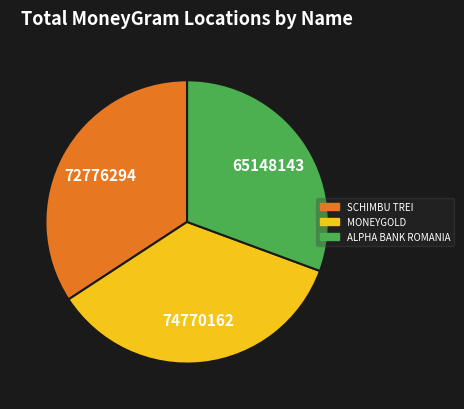

Does any single category account for the majority?

No